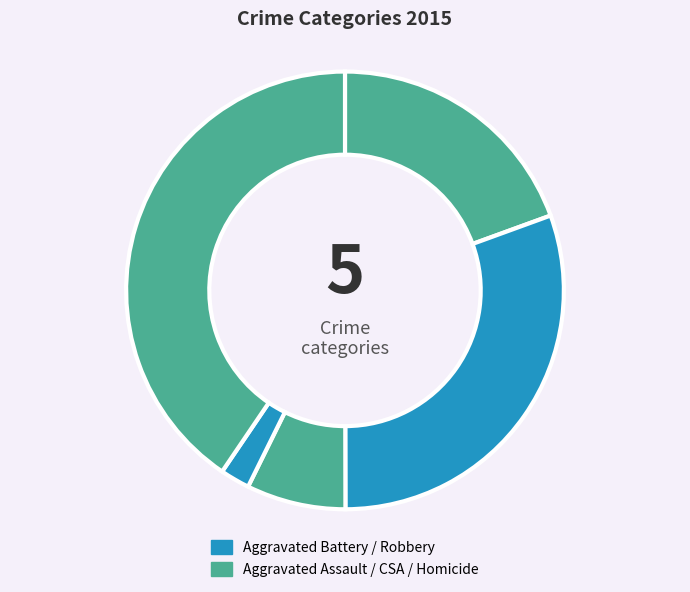

How many segments does this pie chart have?

5